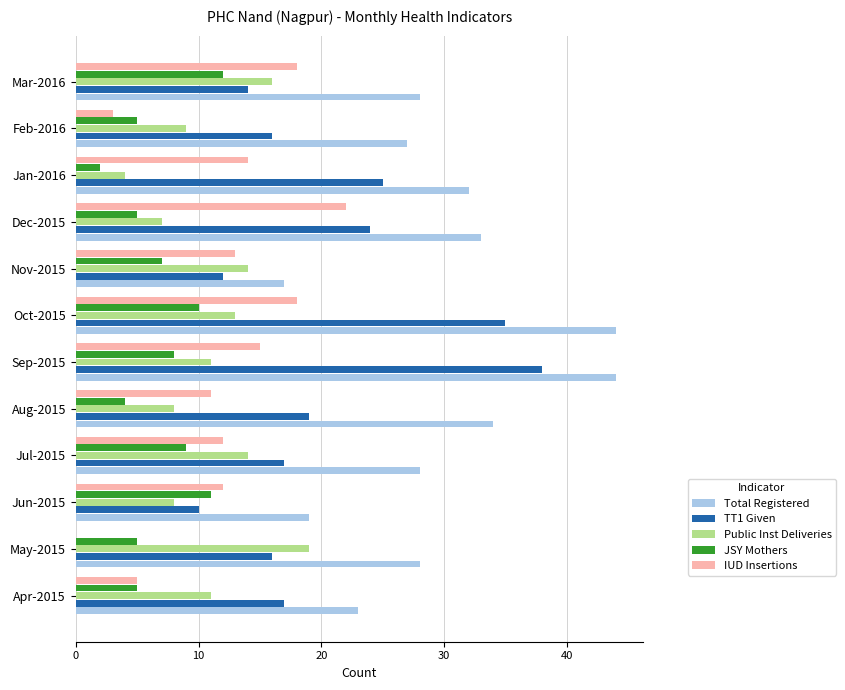

How many data points does each series have?

12